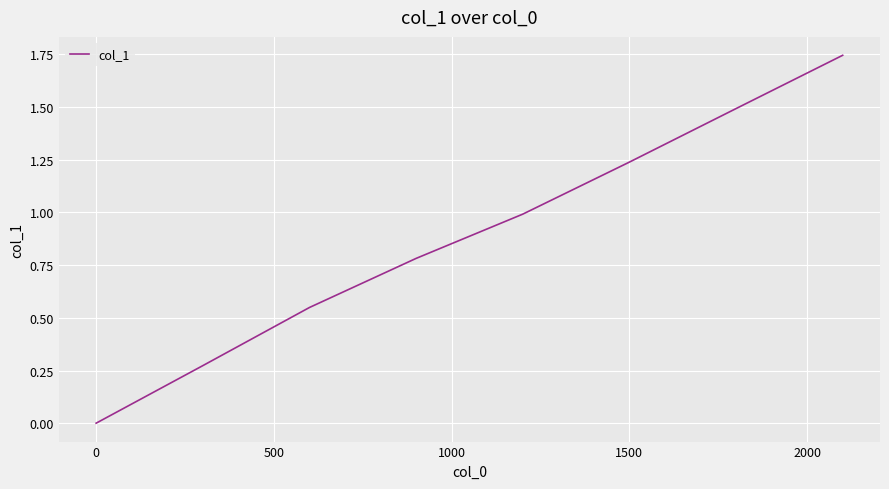

What is the difference between the second highest and minimum values?

1.5